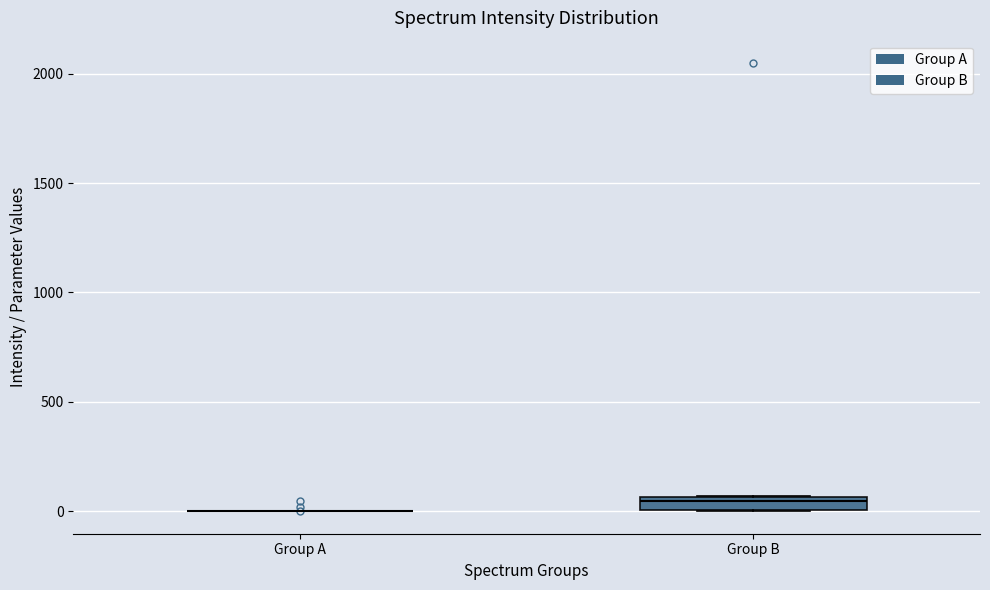

Which box is the tallest, from its lower edge to its upper edge?

Group B